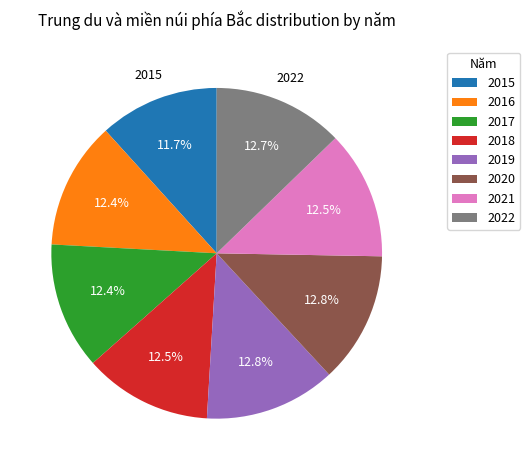

How much of the chart is everything except 2020?

87.2%